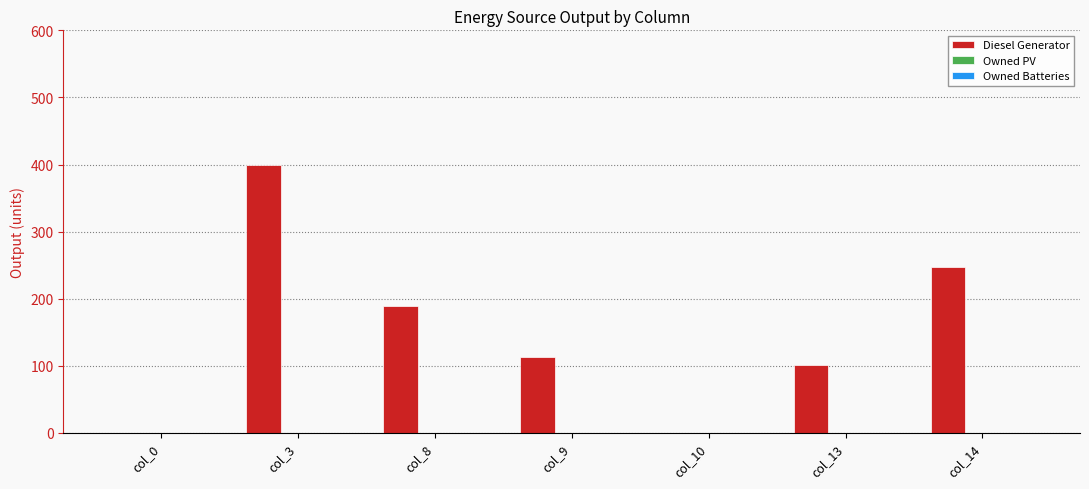

Does the chart contain stacked bars?

No